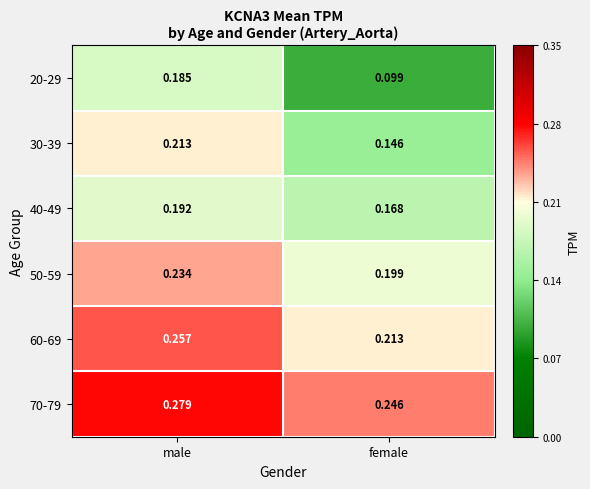

At which label is 30-39 closest to 0?

female